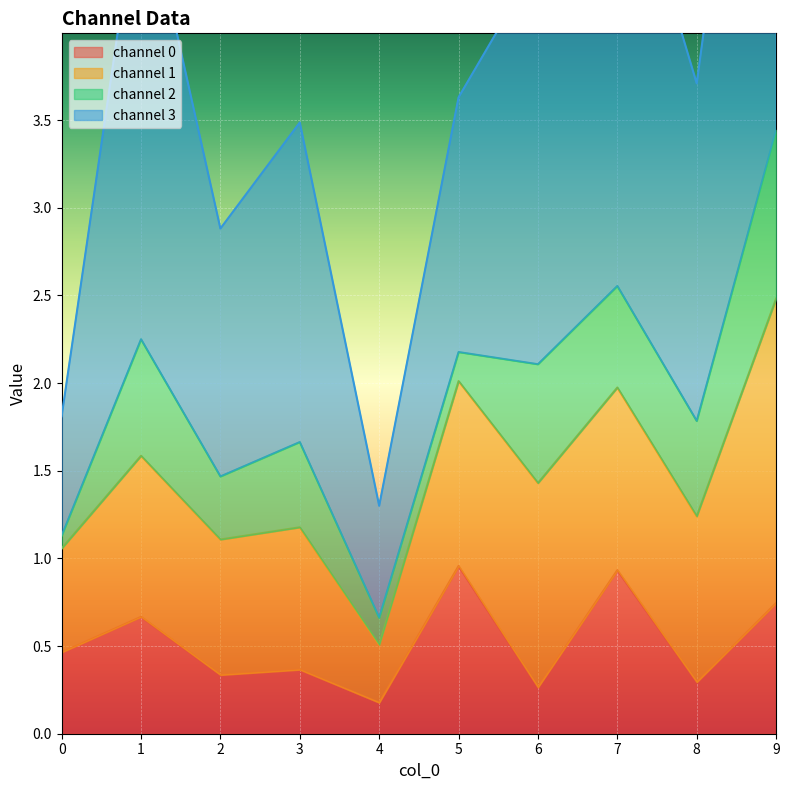

At which label is channel 0 closest to 0?

4